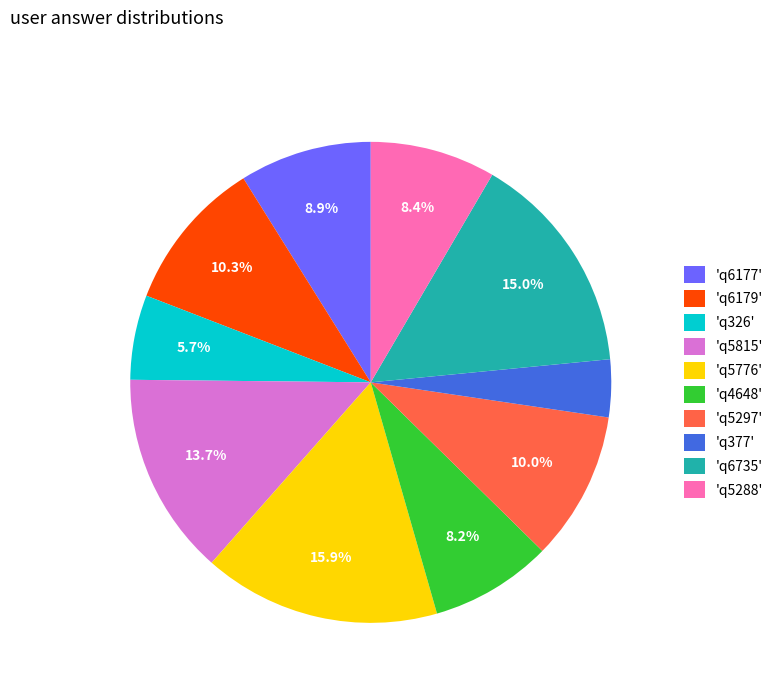

What is the largest slice in the pie chart?

'q5776'